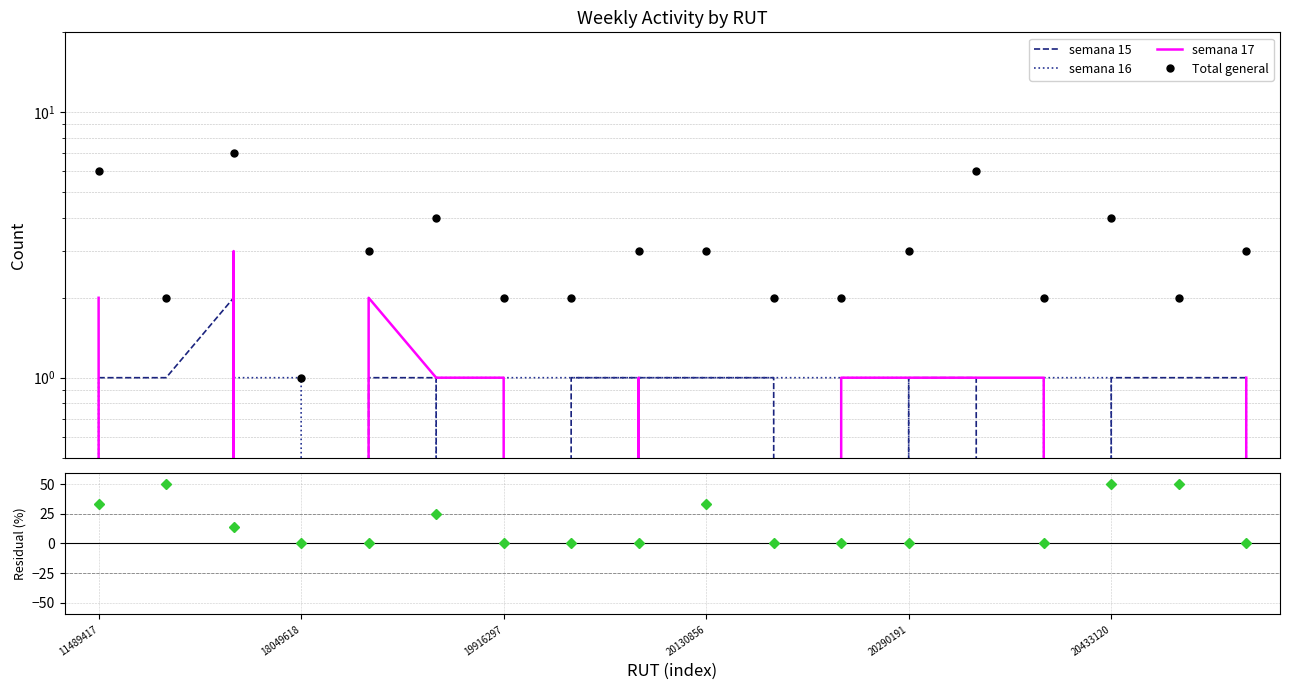

What is the difference between the Total general values at 16 and 13?

4.0